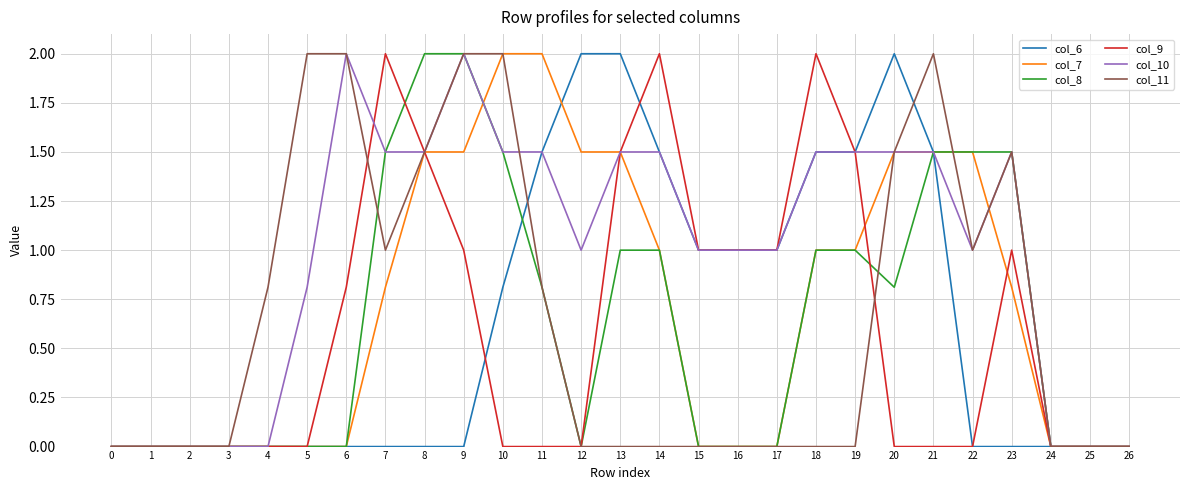

What is the difference between the highest and lowest values at 4?

0.8